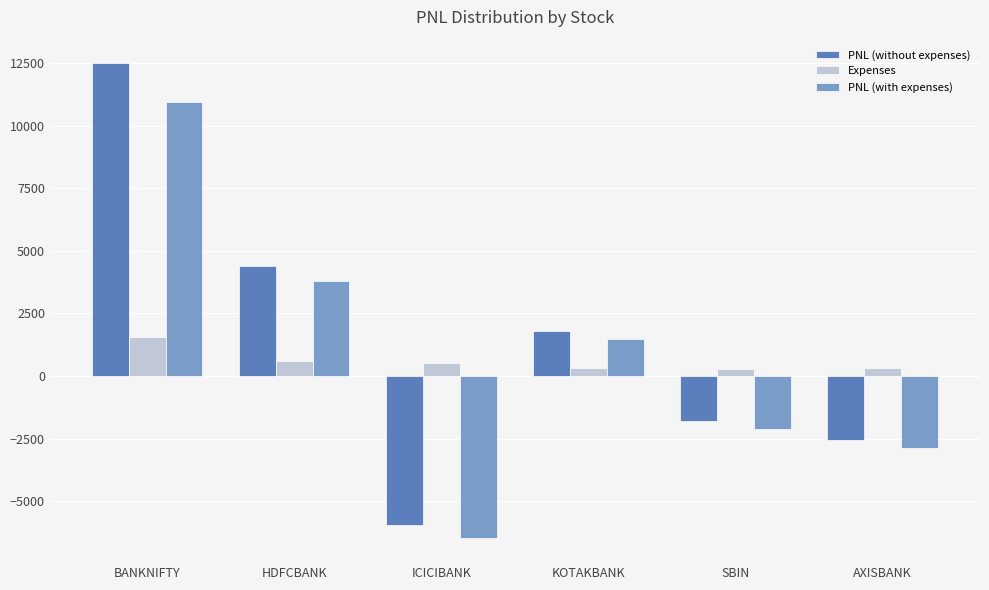

List the series in order of their overall mean, highest first.

PNL (without expenses), PNL (with expenses), Expenses